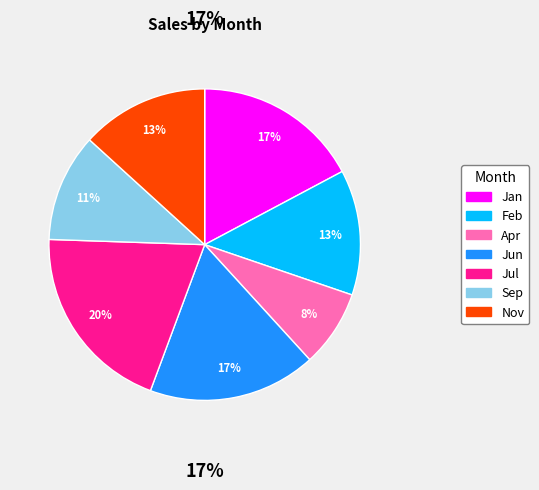

Is the sum of Jan and Jun greater than half?

No